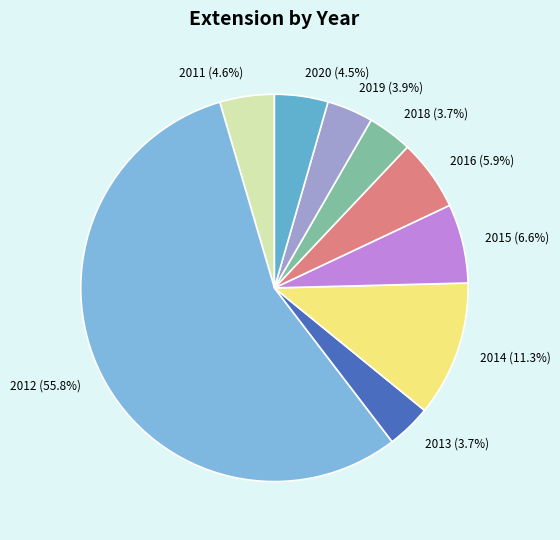

Does 2012 represent more than half of the total?

Yes